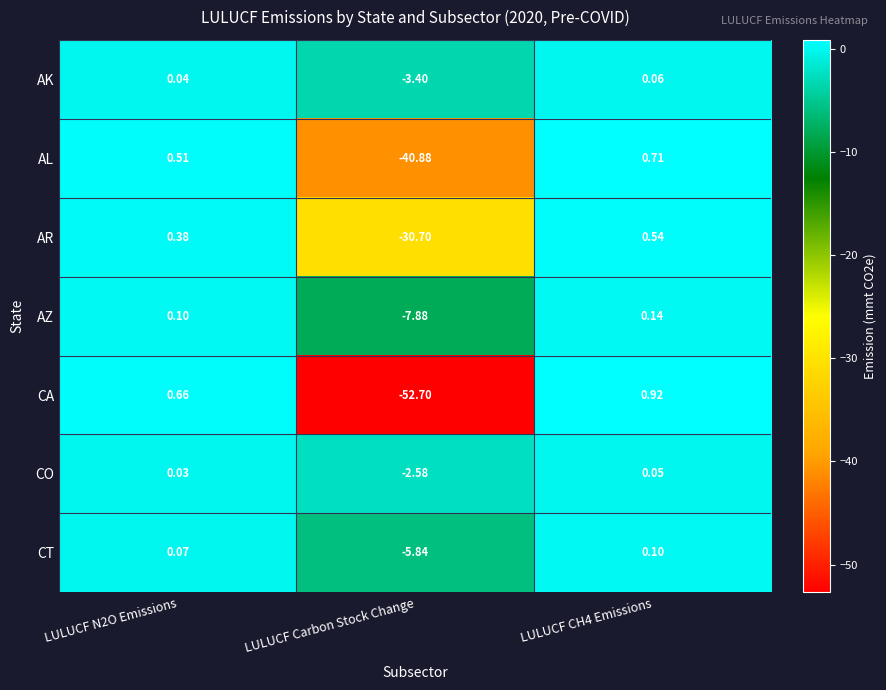

At which label does AR reach its minimum?

LULUCF Carbon Stock Change